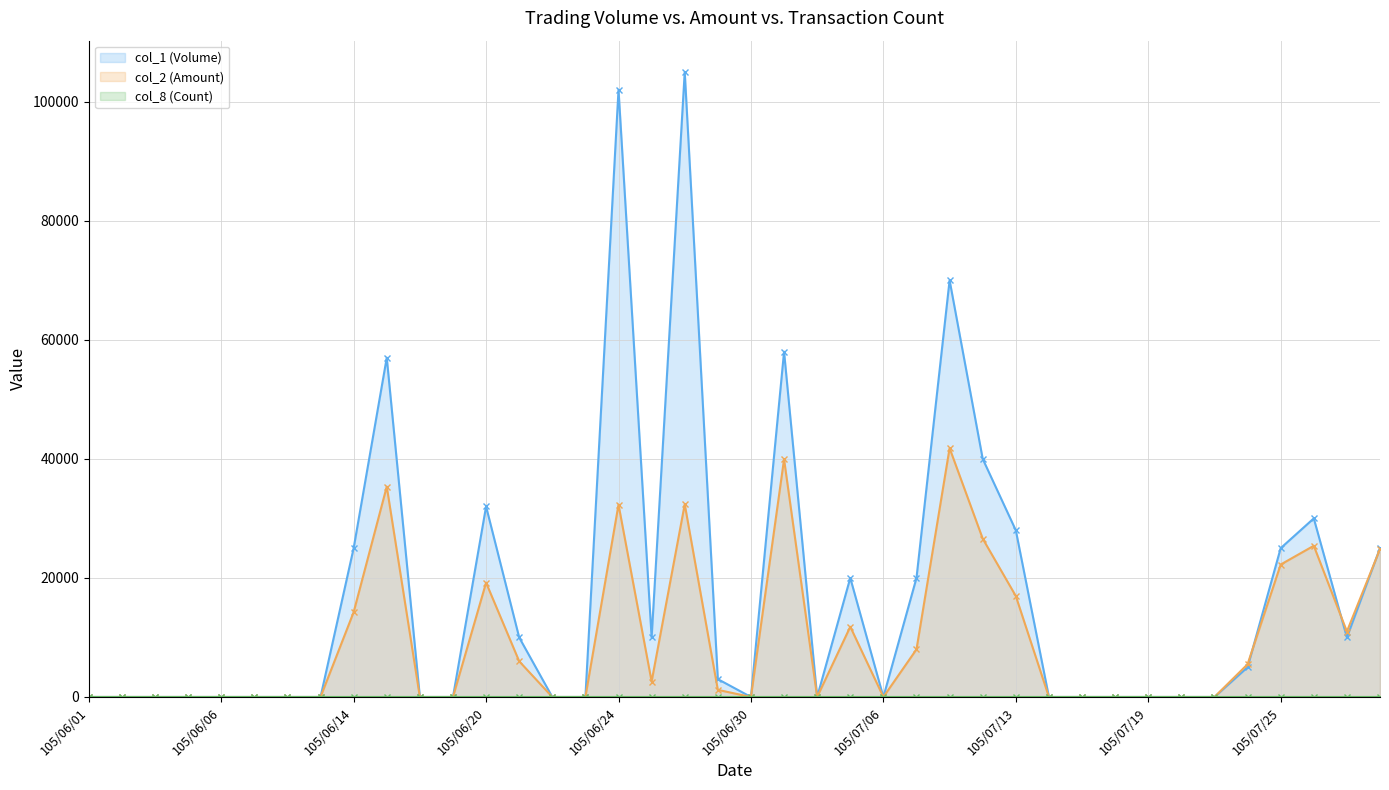

How many positive values does the col_1 (Volume) series have?

19